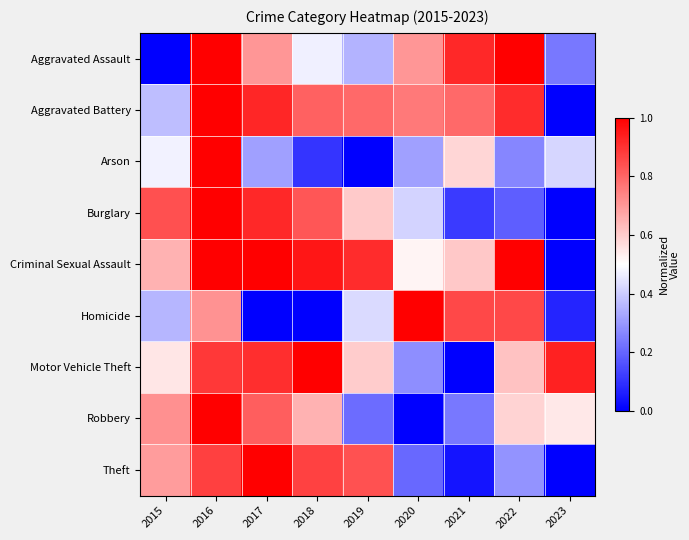

Which series has the largest total across all categories?

Criminal Sexual Assault